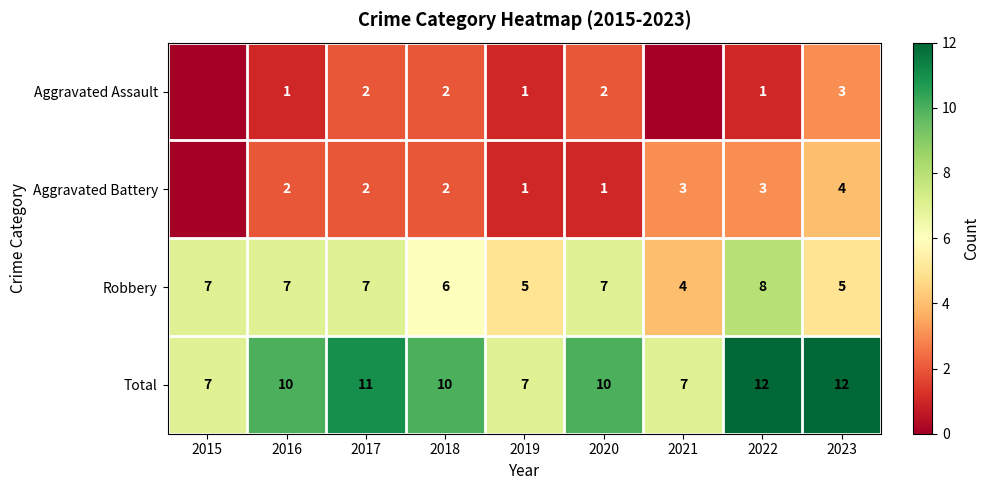

True or false: Robbery has a value of 4 at 2021.

True